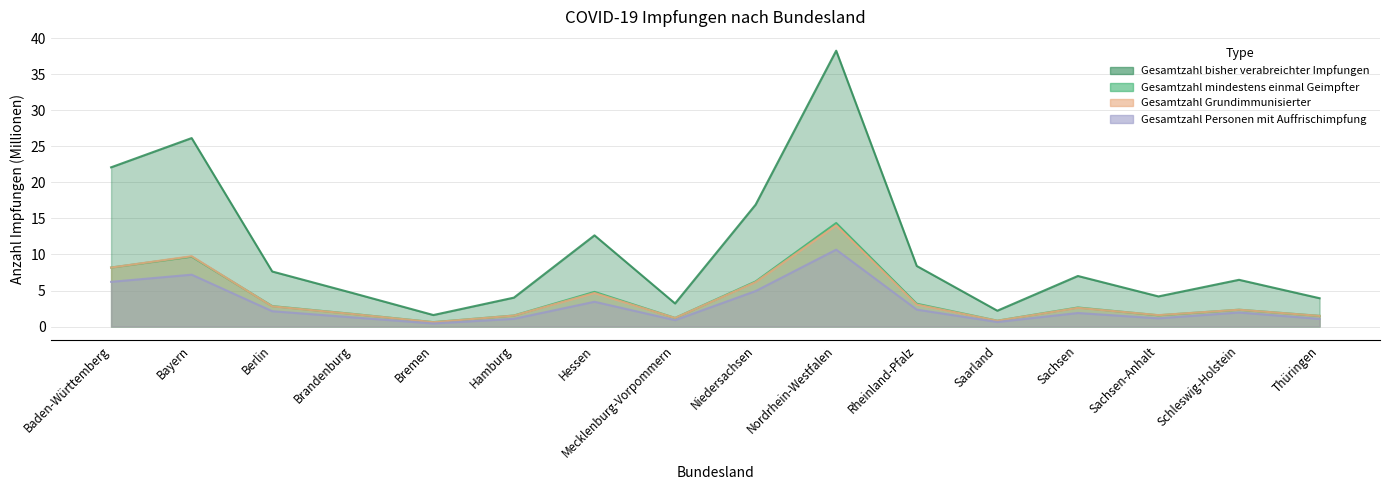

List the series in order of their peak value, lowest first.

Gesamtzahl Personen mit Auffrischimpfung, Gesamtzahl Grundimmunisierter, Gesamtzahl mindestens einmal Geimpfter, Gesamtzahl bisher verabreichter Impfungen